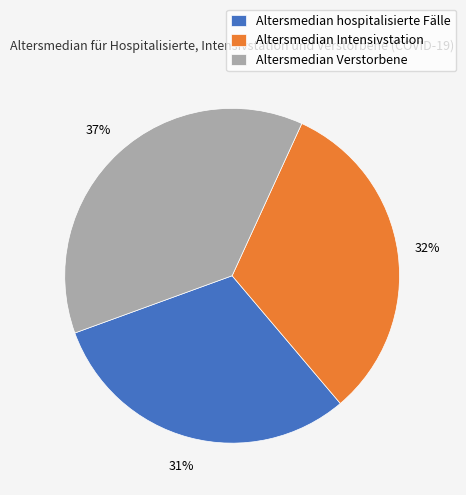

To the nearest percent, what is the difference between the Altersmedian hospitalisierte Fälle and Altersmedian Intensivstation slice percentages?

1%